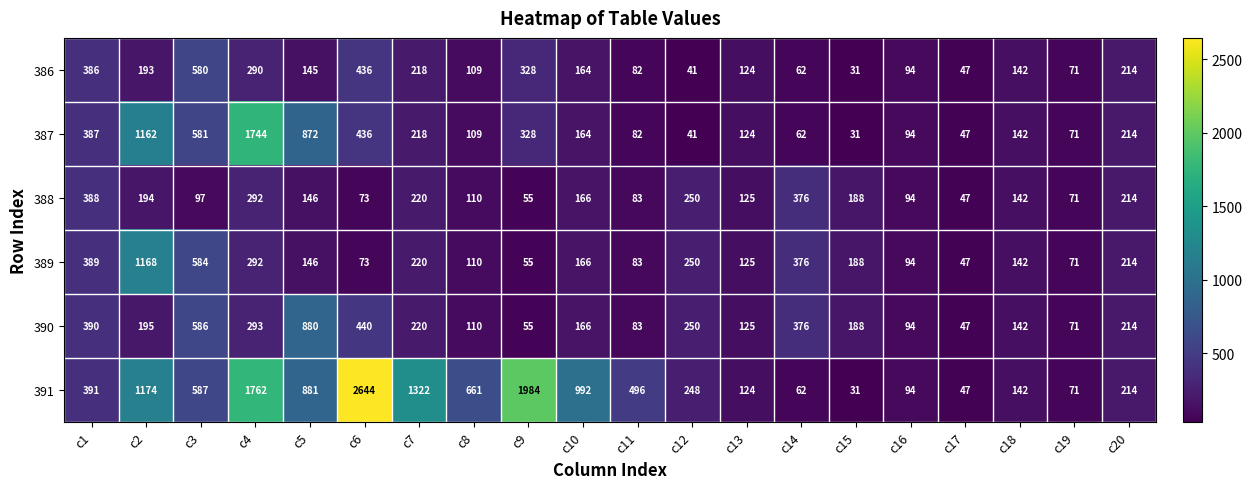

True or false: 387 has a value of 657 at c6.

False